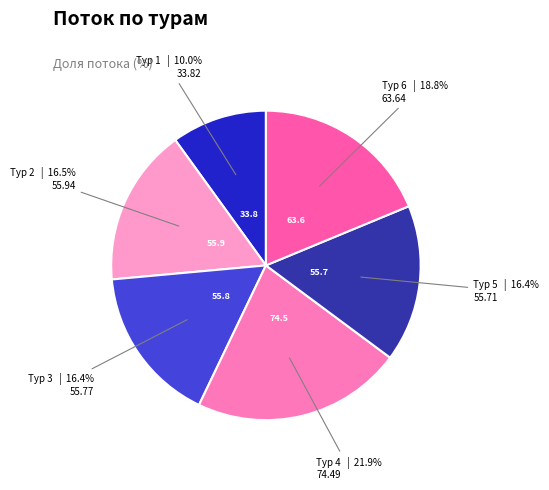

How many segments does this pie chart have?

6